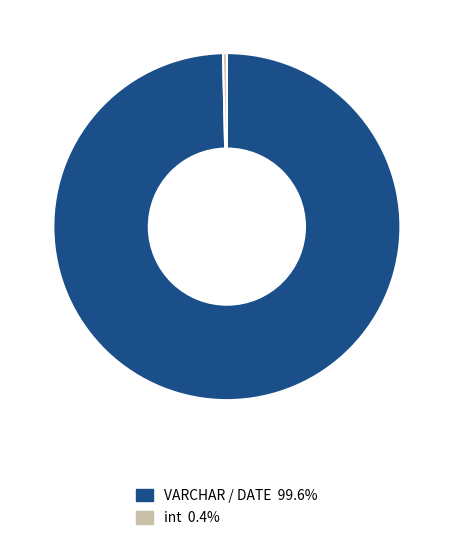

Is there any slice that represents more than half of the pie?

Yes